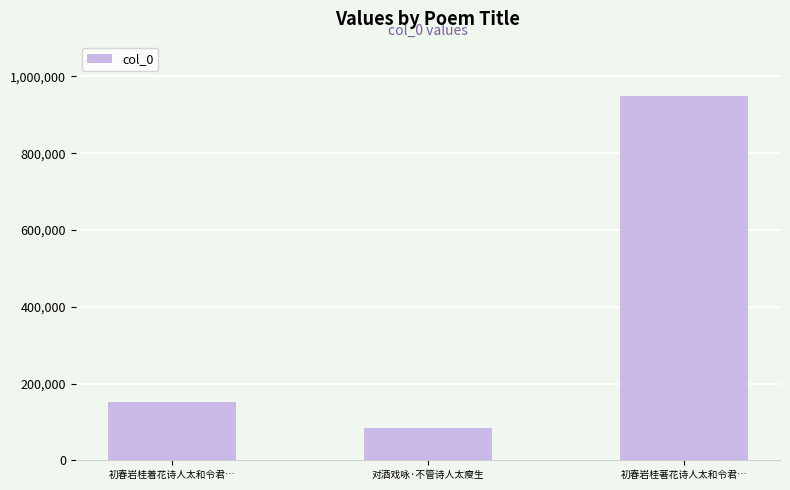

How many bars are there in total?

3